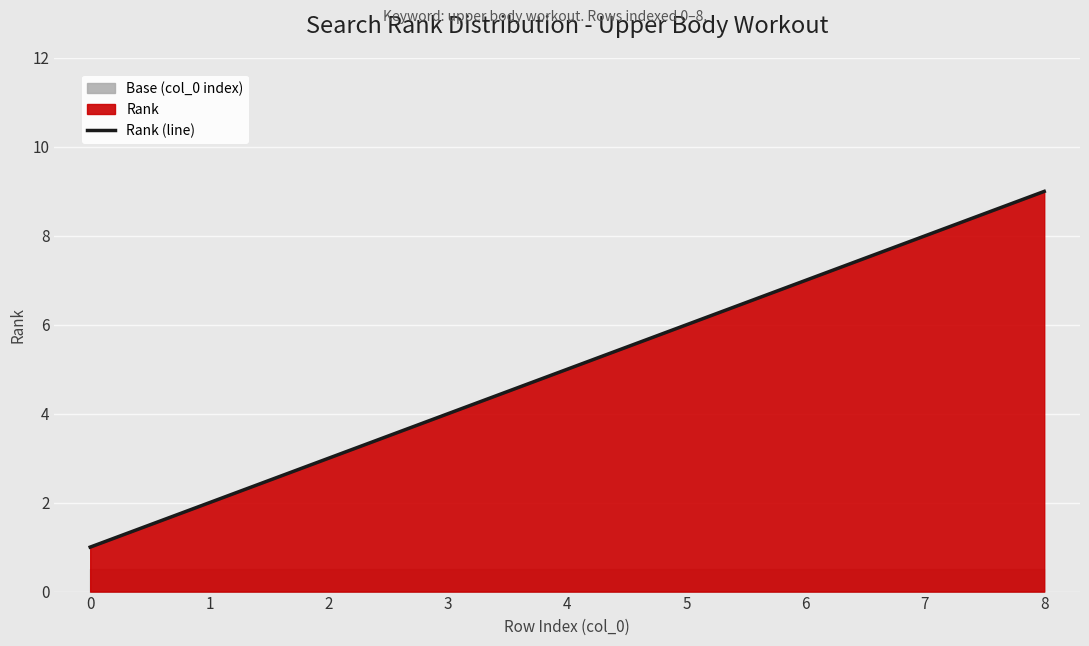

What is the smallest value displayed?

1